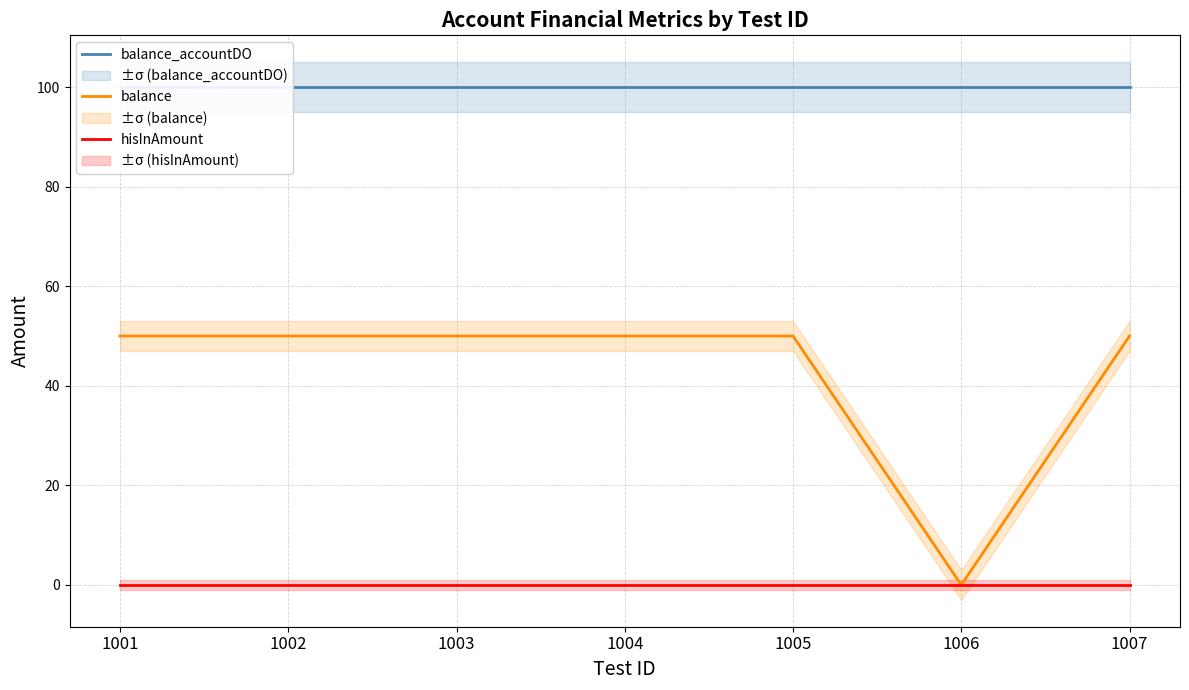

Reading right to left, extract all data points from this chart.

balance_accountDO: 1007=100	1006=100	1005=100	1004=100	1003=100	1002=100	1001=100
balance: 1007=50	1006=0	1005=50	1004=50	1003=50	1002=50	1001=50
hisInAmount: 1007=0	1006=0	1005=0	1004=0	1003=0	1002=0	1001=0